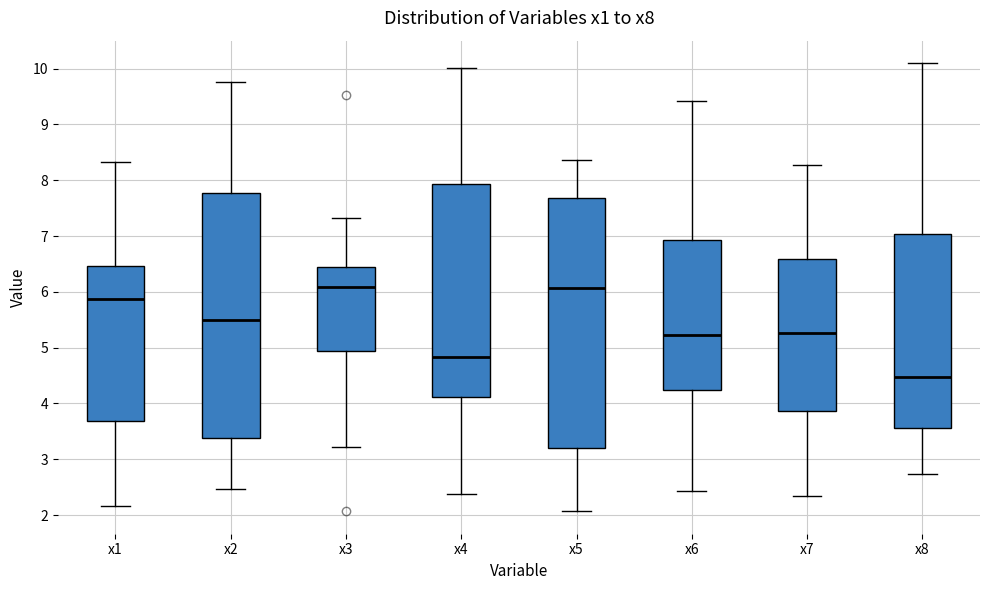

Reading left to right, transcribe this box plot: for each box, give where its median line is, the range the box spans, and where its two whiskers end, as read against the y-axis. The values are not printed on the chart, so give them approximately, as read against the axis.

x1: median 5.9, box 3.7 to 6.5, whiskers 2.2 to 8.3
x2: median 5.5, box 3.4 to 7.8, whiskers 2.5 to 9.8
x3: median 6.1, box 4.9 to 6.5, whiskers 3.2 to 7.3
x4: median 4.8, box 4.1 to 7.9, whiskers 2.4 to 10.0
x5: median 6.1, box 3.2 to 7.7, whiskers 2.1 to 8.4
x6: median 5.2, box 4.2 to 6.9, whiskers 2.4 to 9.4
x7: median 5.3, box 3.9 to 6.6, whiskers 2.3 to 8.3
x8: median 4.5, box 3.6 to 7.0, whiskers 2.7 to 10.1